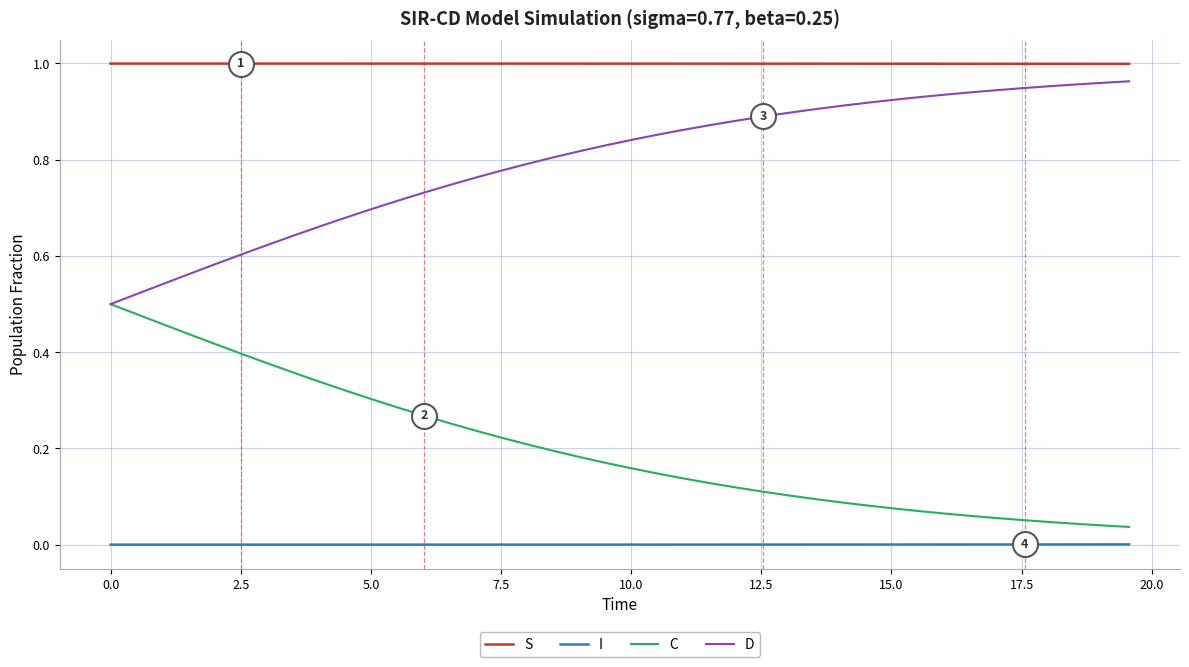

Which series has the largest total across all categories?

S